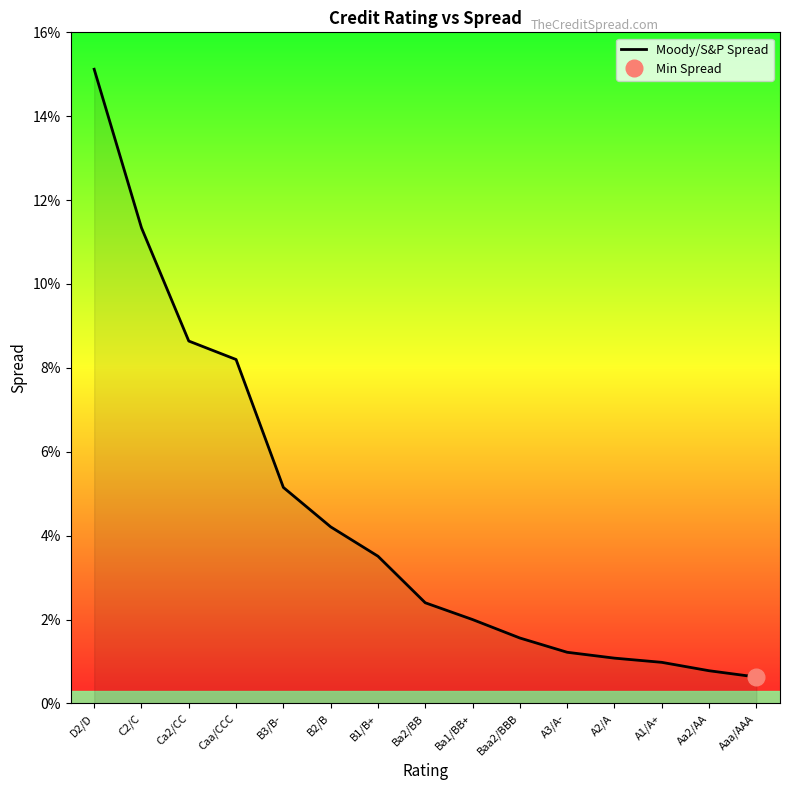

List the labels in order of value, largest first.

D2/D, C2/C, Ca2/CC, Caa/CCC, B3/B-, B2/B, B1/B+, Ba2/BB, Ba1/BB+, Baa2/BBB, A3/A-, A2/A, A1/A+, Aa2/AA, Aaa/AAA